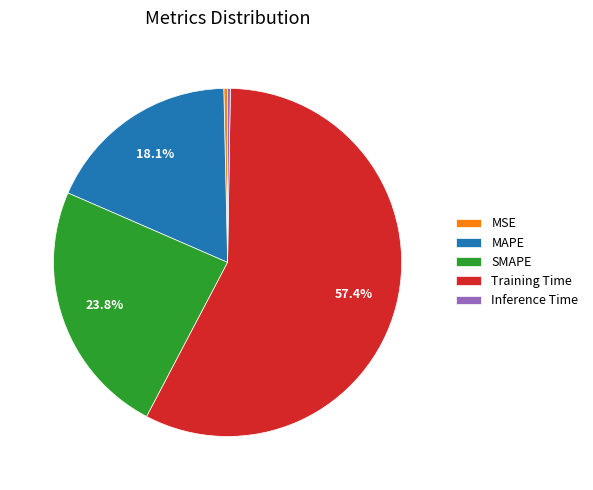

Is MAPE the majority of the pie?

No